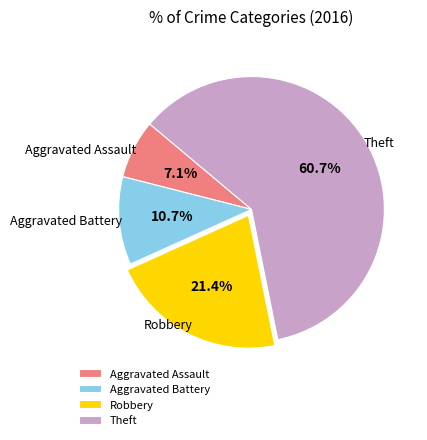

To the nearest percent, what is the combined percentage of Aggravated Battery and Theft?

71%